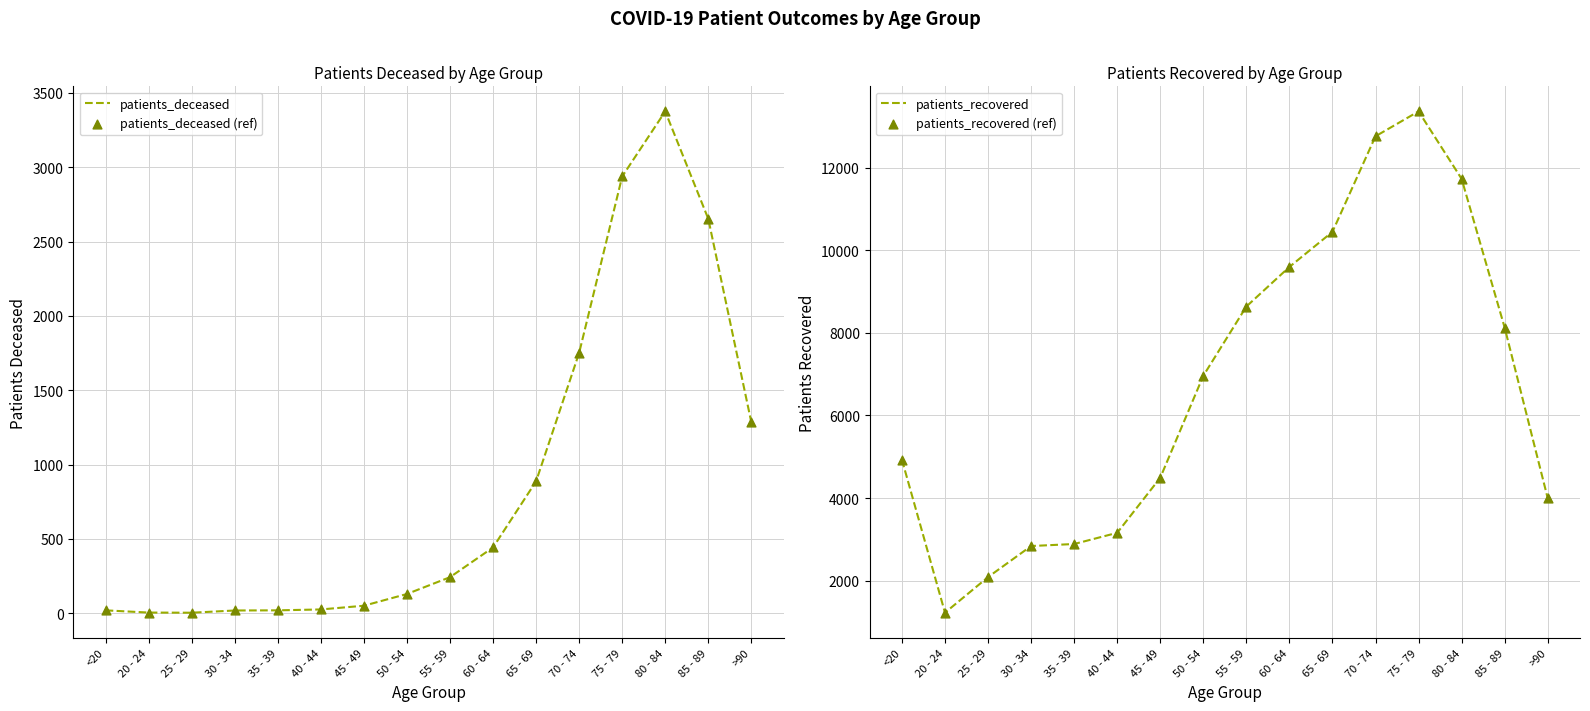

What are all the series names shown in the legend?

patients_deceased, patients_deceased (ref), patients_recovered, patients_recovered (ref)